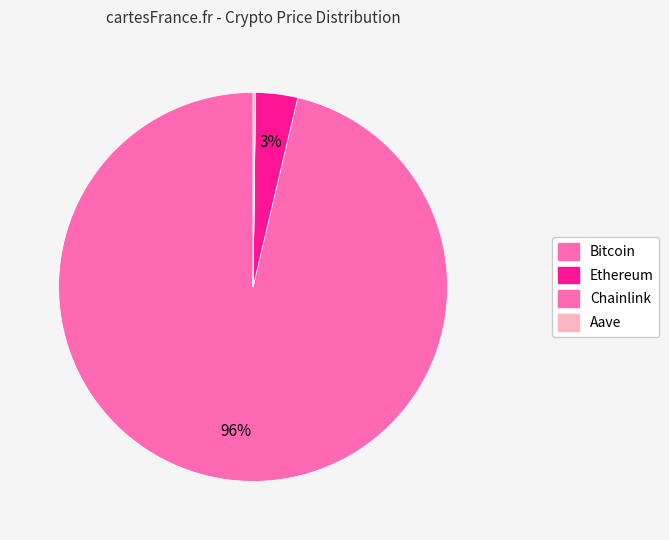

Which slice is the smallest?

Chainlink